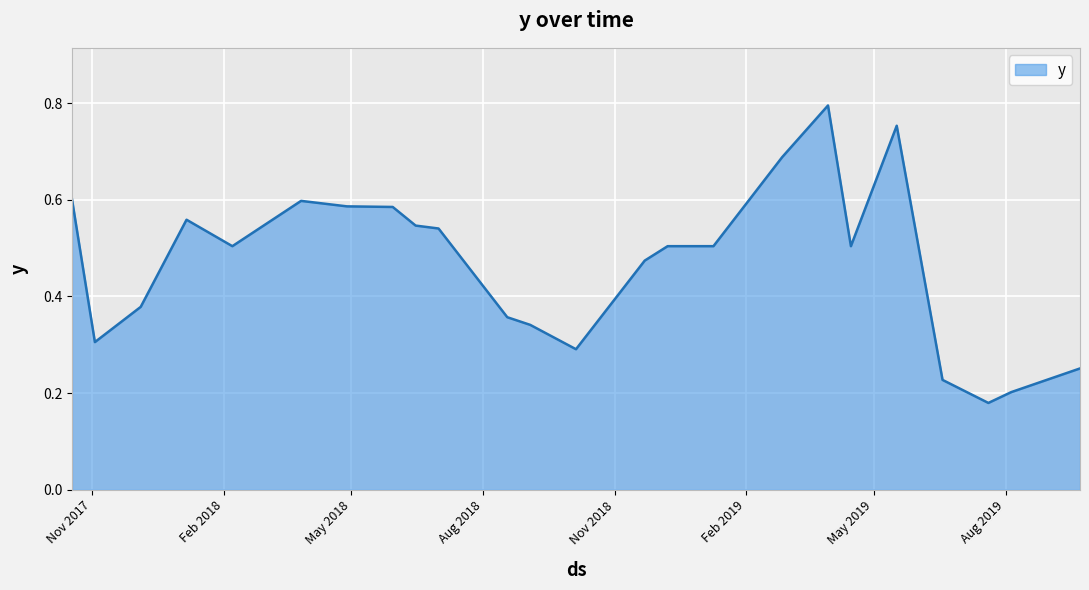

How many lines are shown in the chart?

1